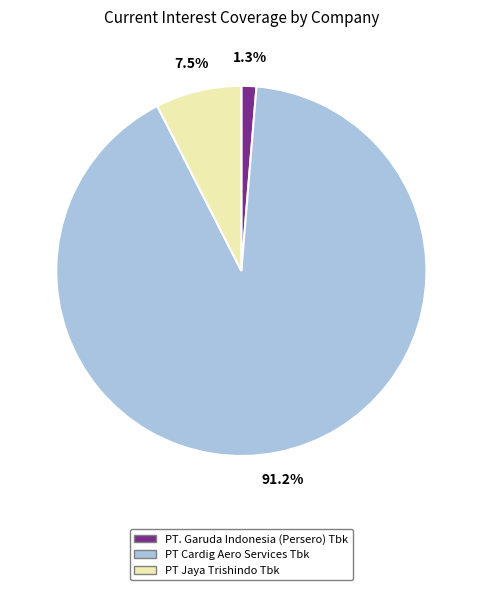

What is the smallest slice in the pie chart?

PT. Garuda Indonesia (Persero) Tbk